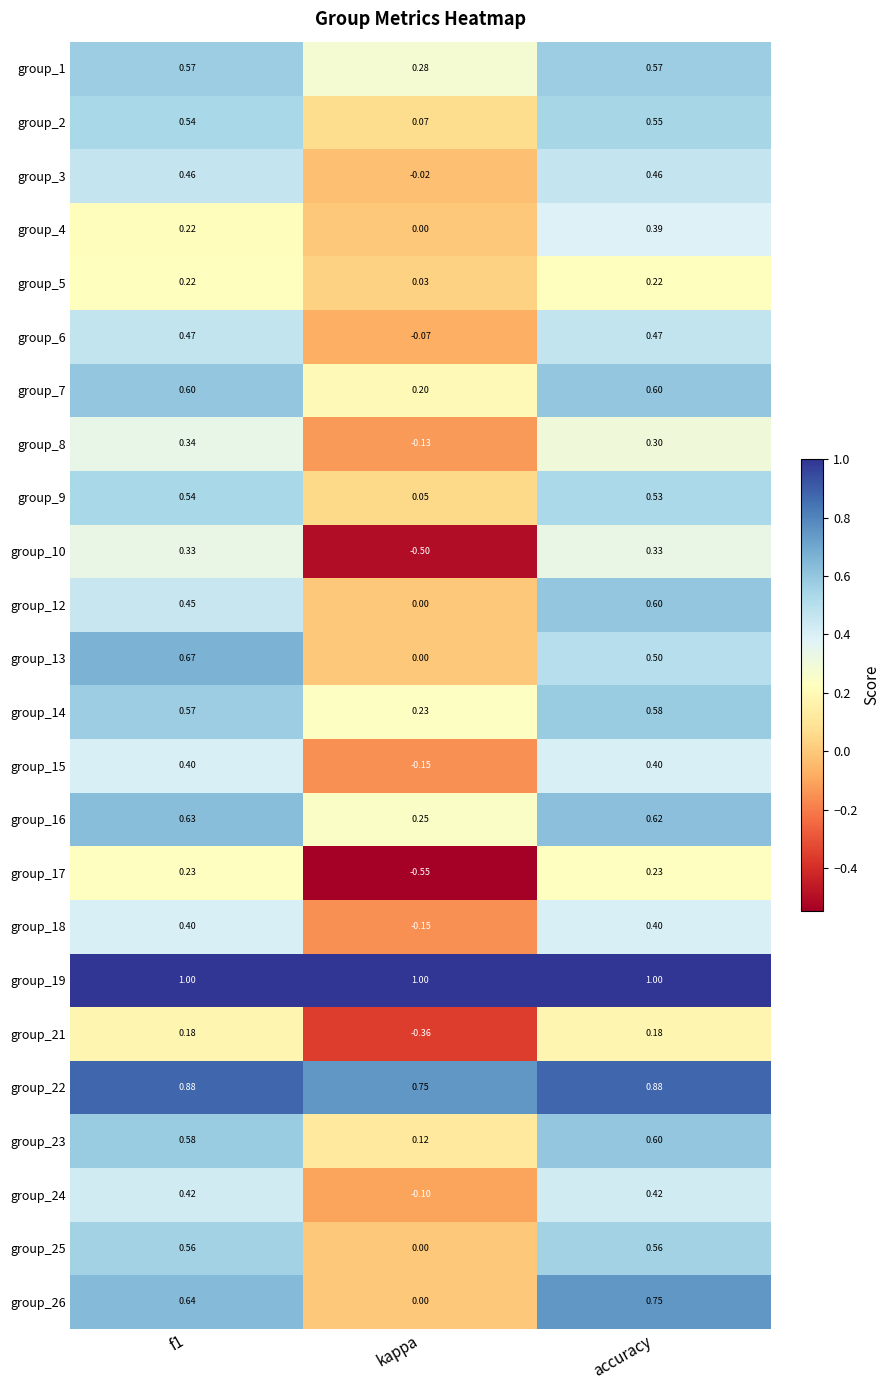

Is the value of group_15 at accuracy greater than the value of group_17 at f1?

Yes